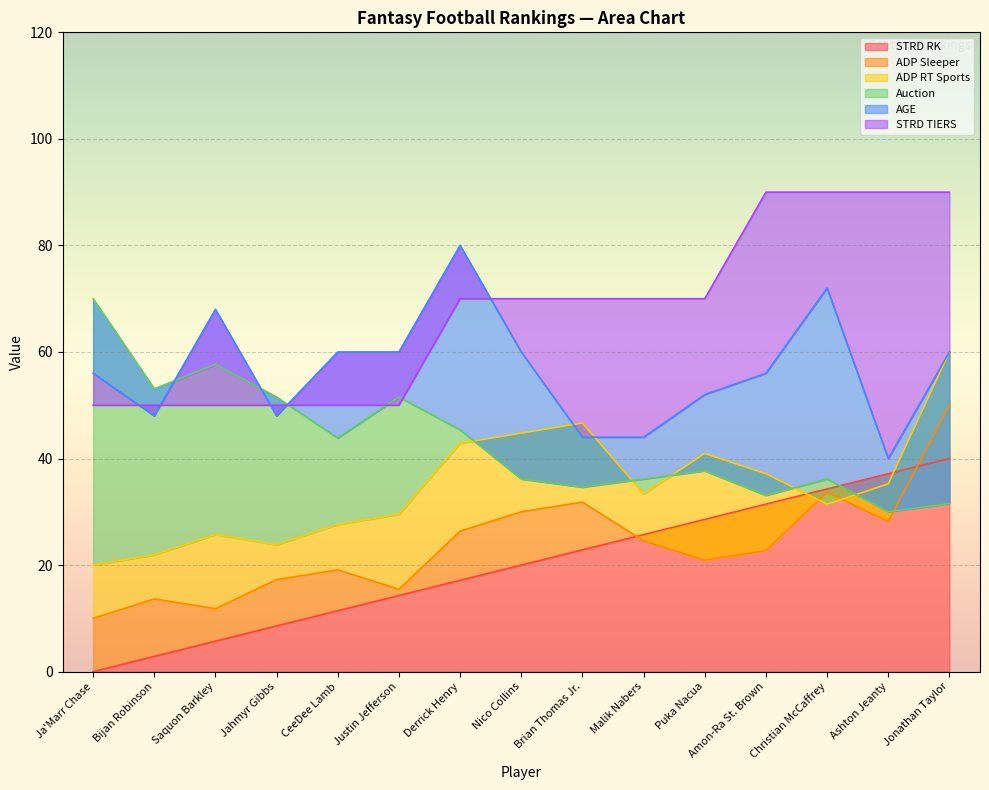

What is the difference between the Auction values at Nico Collins and Ashton Jeanty?

6.2